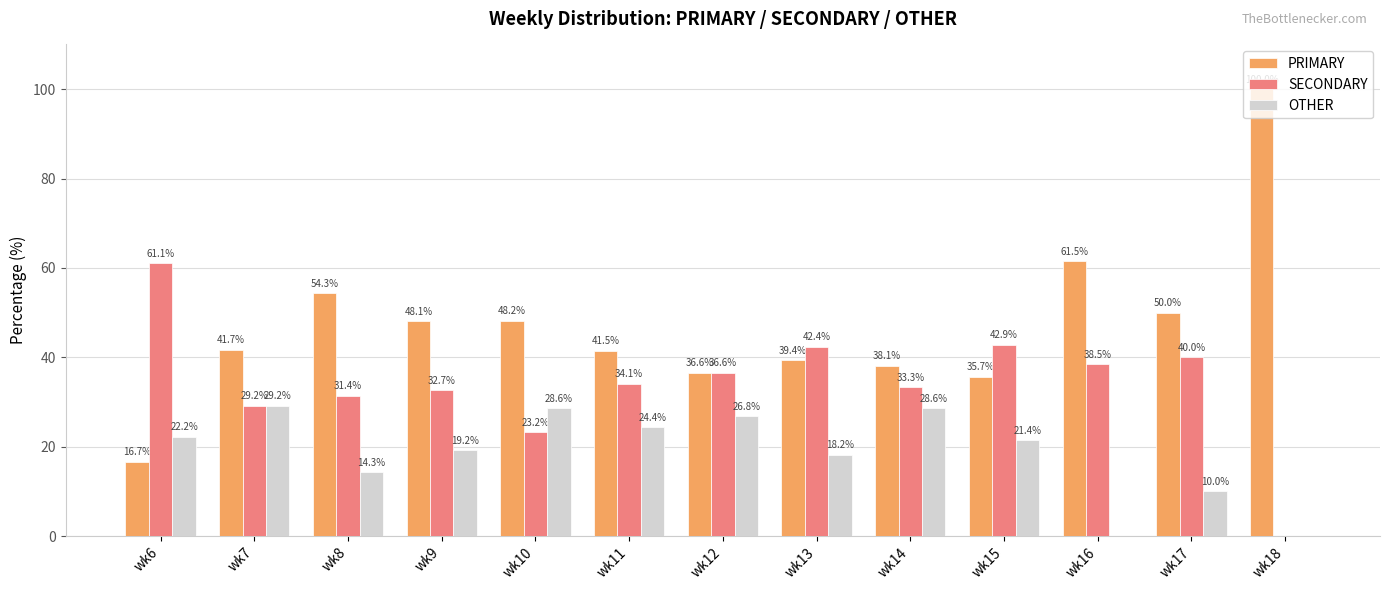

Is it true that PRIMARY equals 83.3 at wk10?

False